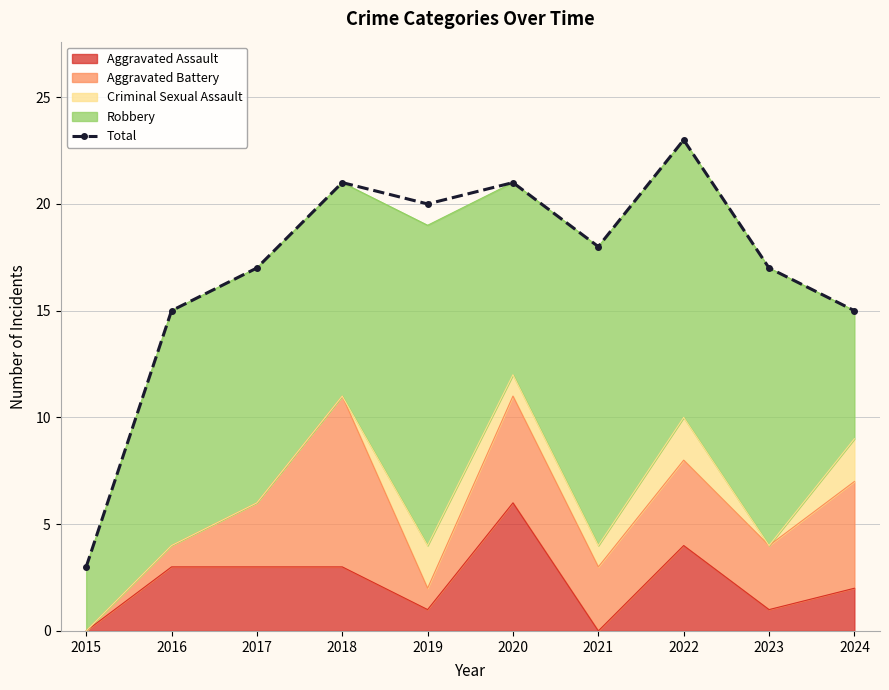

What is the greatest value displayed?

23